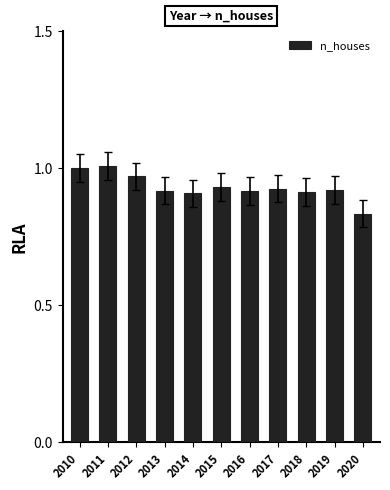

Does the chart contain stacked bars?

No